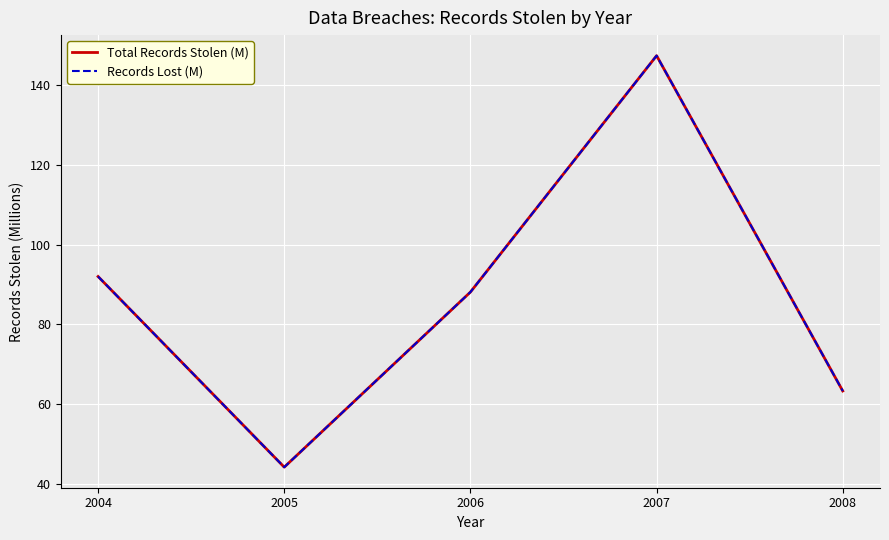

What is the sum of all Total Records Stolen (M) values?

435.0